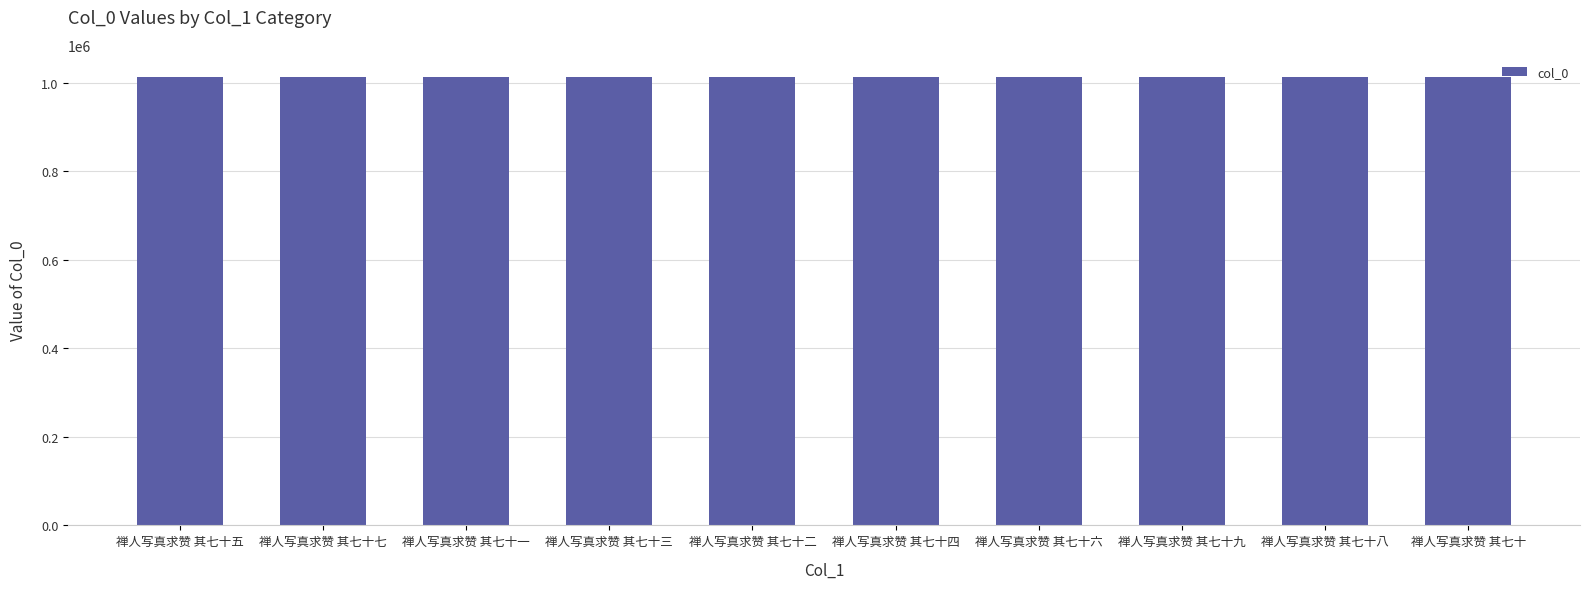

The chart shows a value of 658468 at 禅人写真求赞 其七十七. True or false?

False